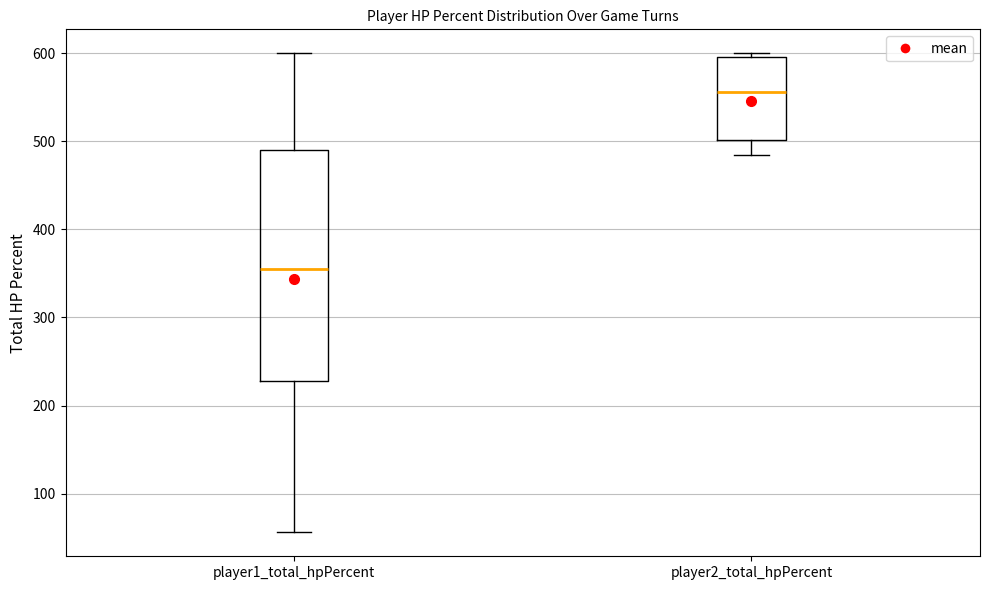

Where is the upper edge of the box for player2_total_hpPercent on the y-axis? The values are not printed on the chart, so give them approximately, as read against the axis.

600